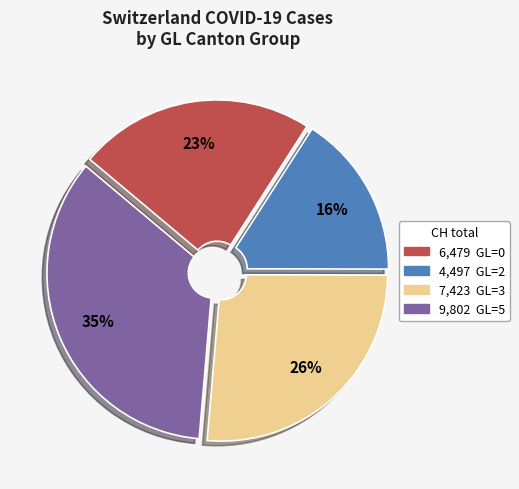

To the nearest percent, what is the difference between the largest and smallest slice percentages?

19%